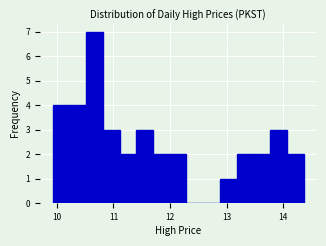

Around what value on the x-axis is the tallest bar? Give the approximate position of its centre, as read against the axis.

10.7